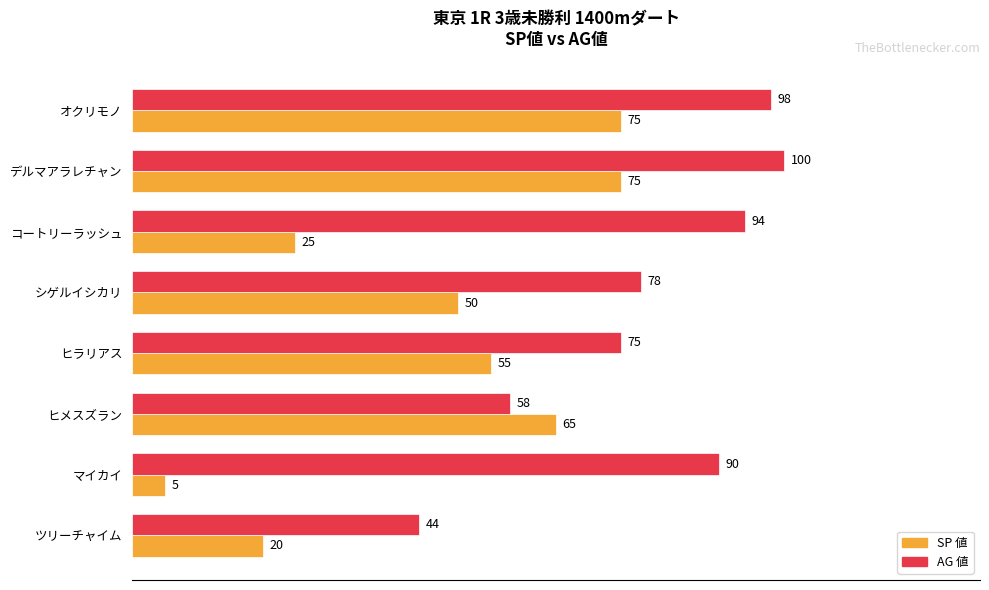

At how many categories does at least one series exceed 5?

8